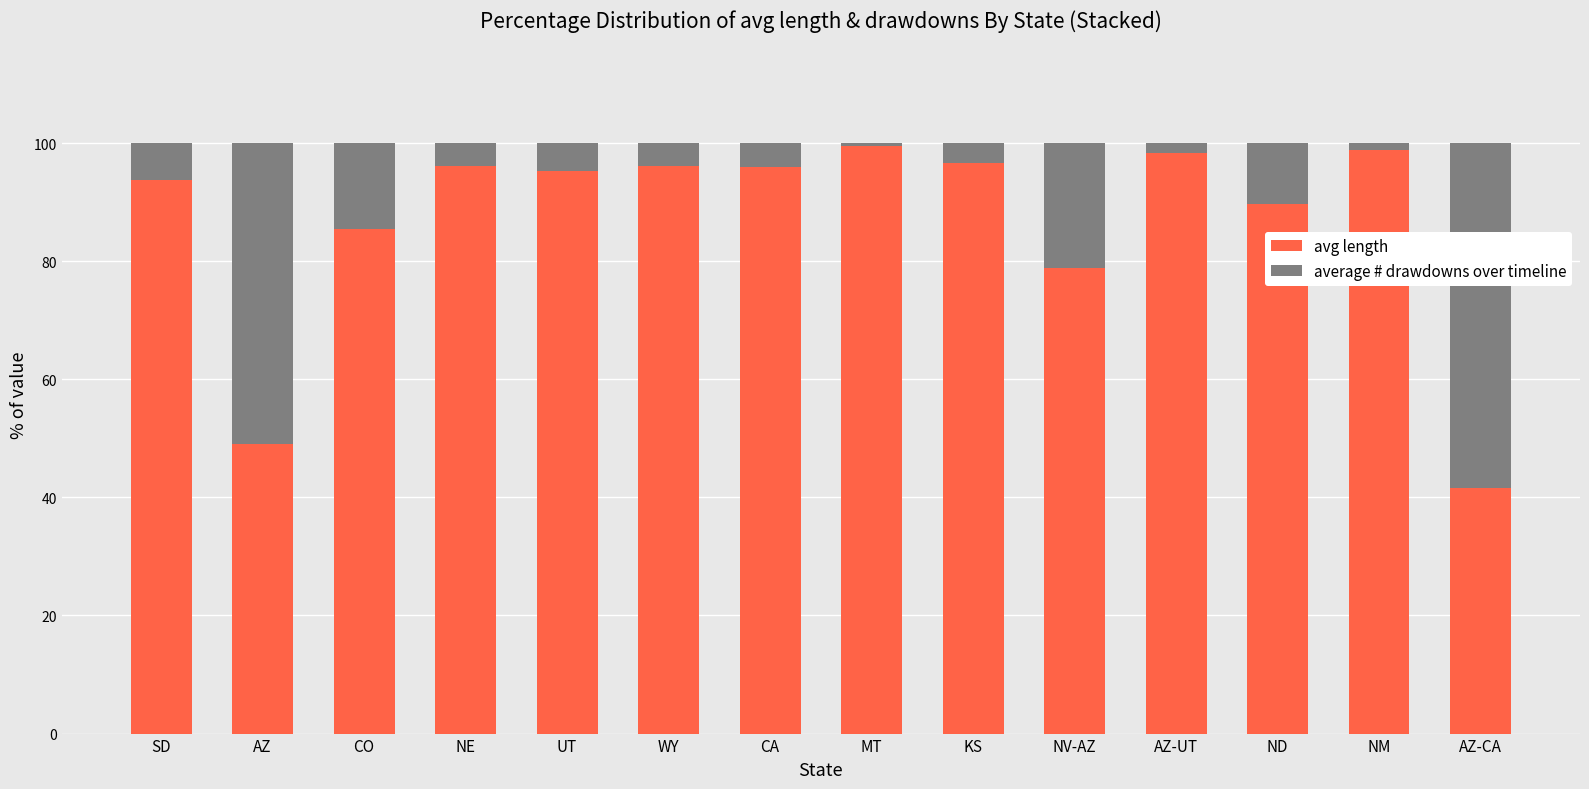

What is the lowest value of the avg length series?

41.7